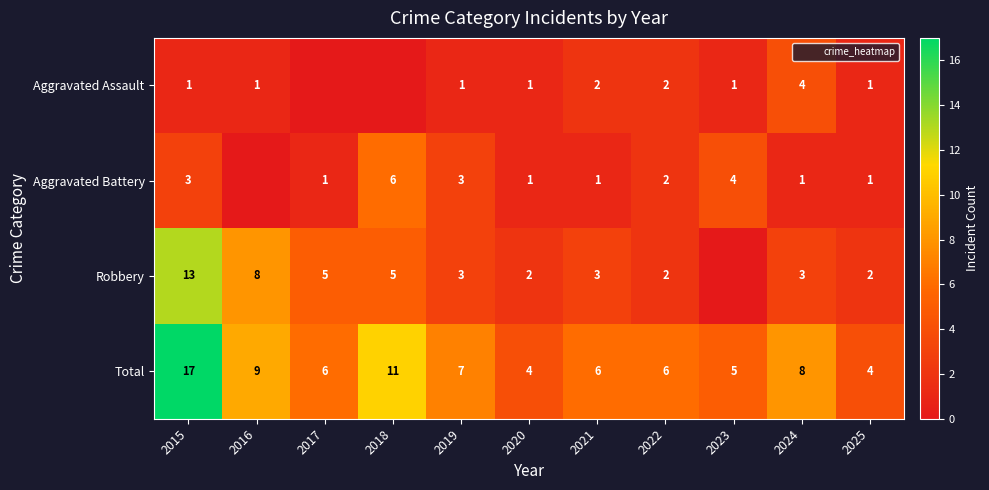

At which category is the sum across all series the highest?

2015